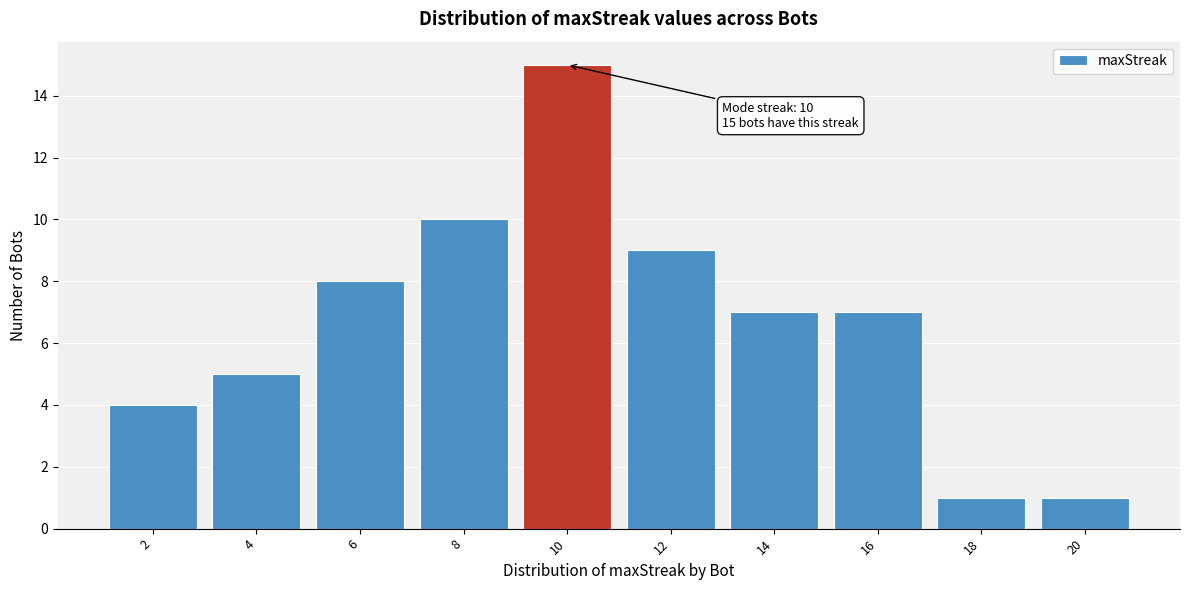

Reading left to right, what are all the values shown in this chart?

2=4	4=5	6=8	8=10	10=15	12=9	14=7	16=7	18=1	20=1